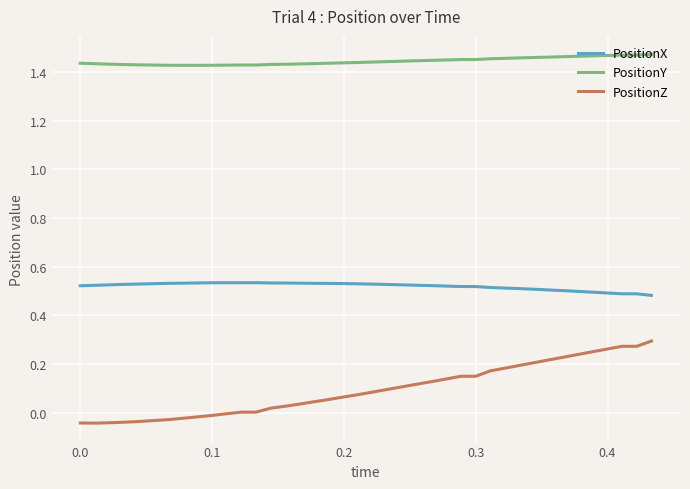

Rank the series by their maximum value, from lowest to highest.

PositionZ, PositionX, PositionY